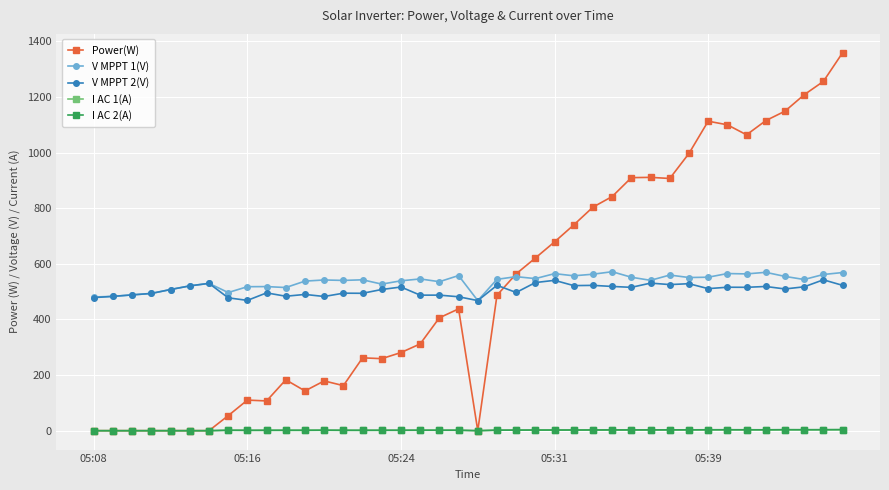

Which series has the widest spread of values?

Power(W)